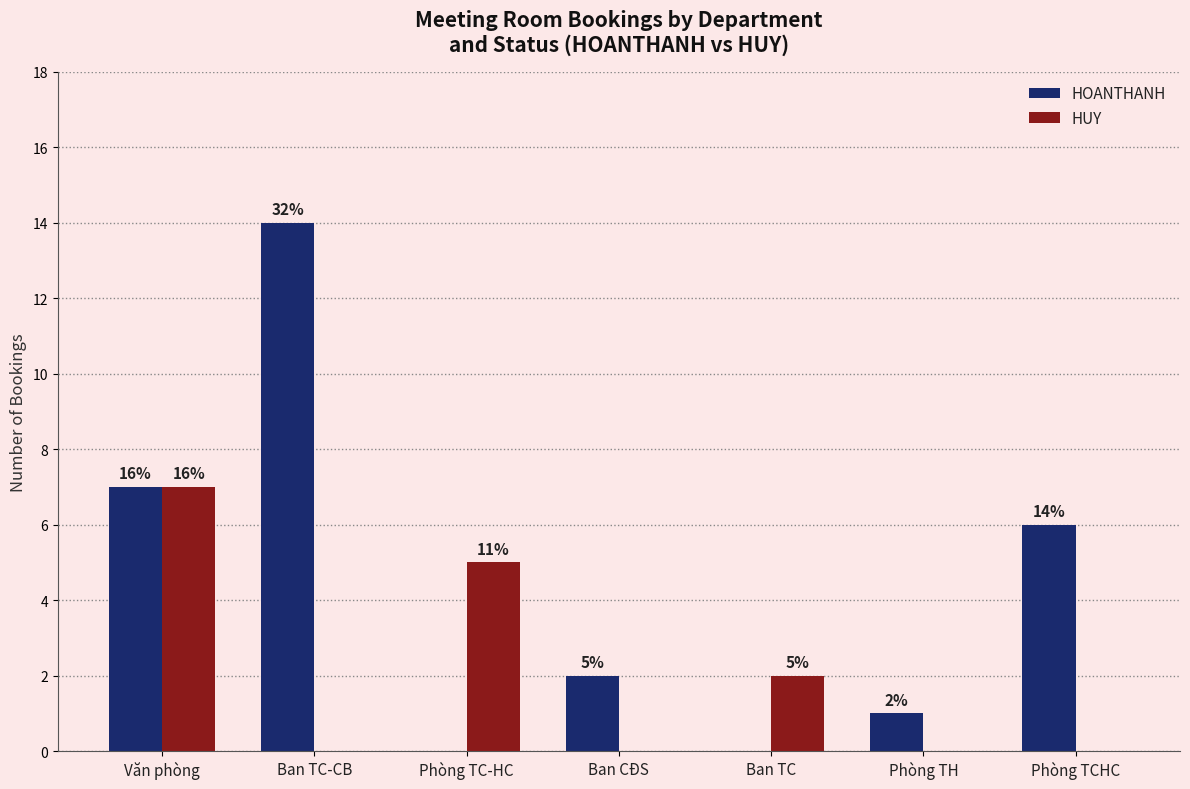

At which label is HUY closest to 3?

Ban TC